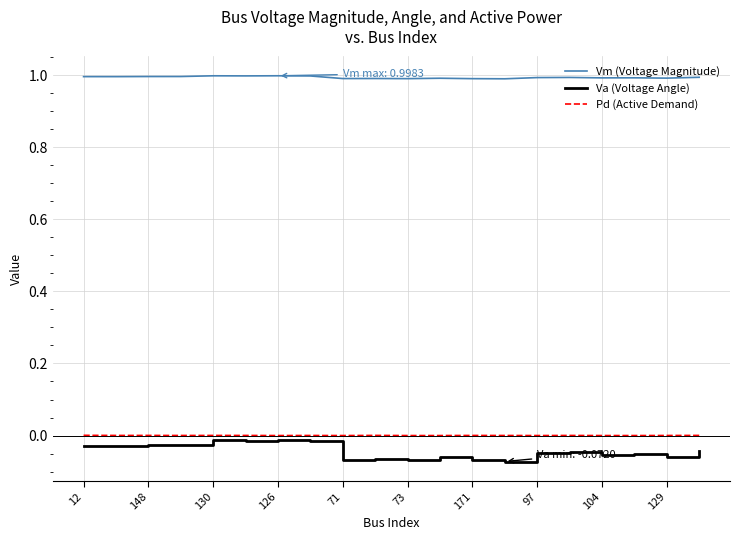

True or false: Pd (Active Demand) and Vm (Voltage Magnitude) intersect in this chart.

False